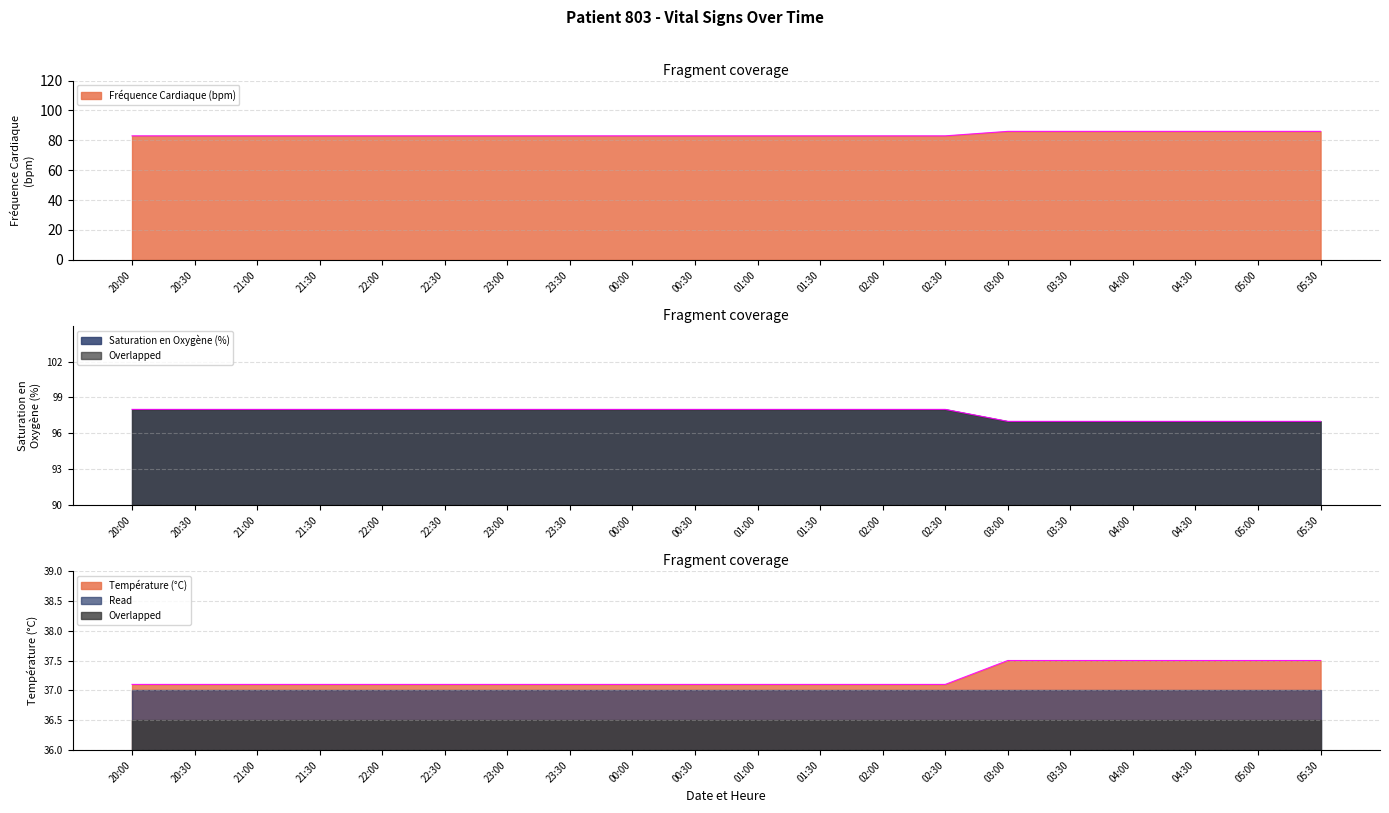

How many series are shown in this chart?

3